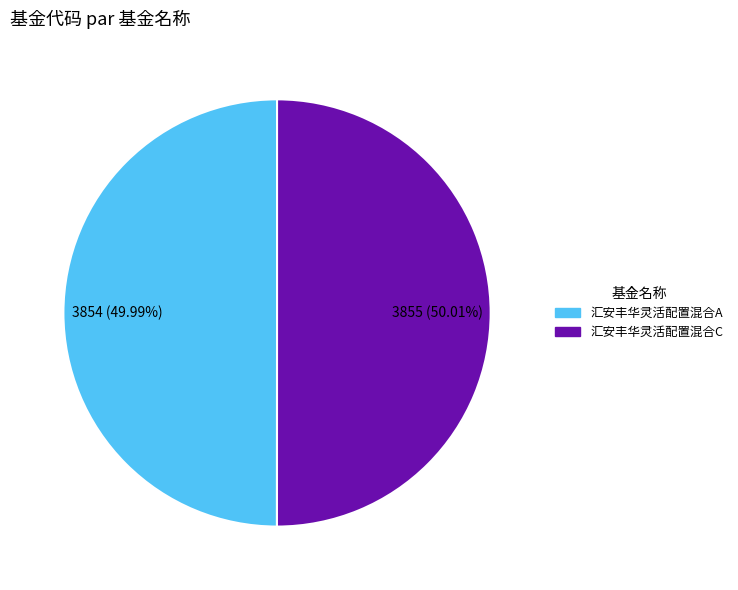

To the nearest percent, what is the average slice percentage?

50%